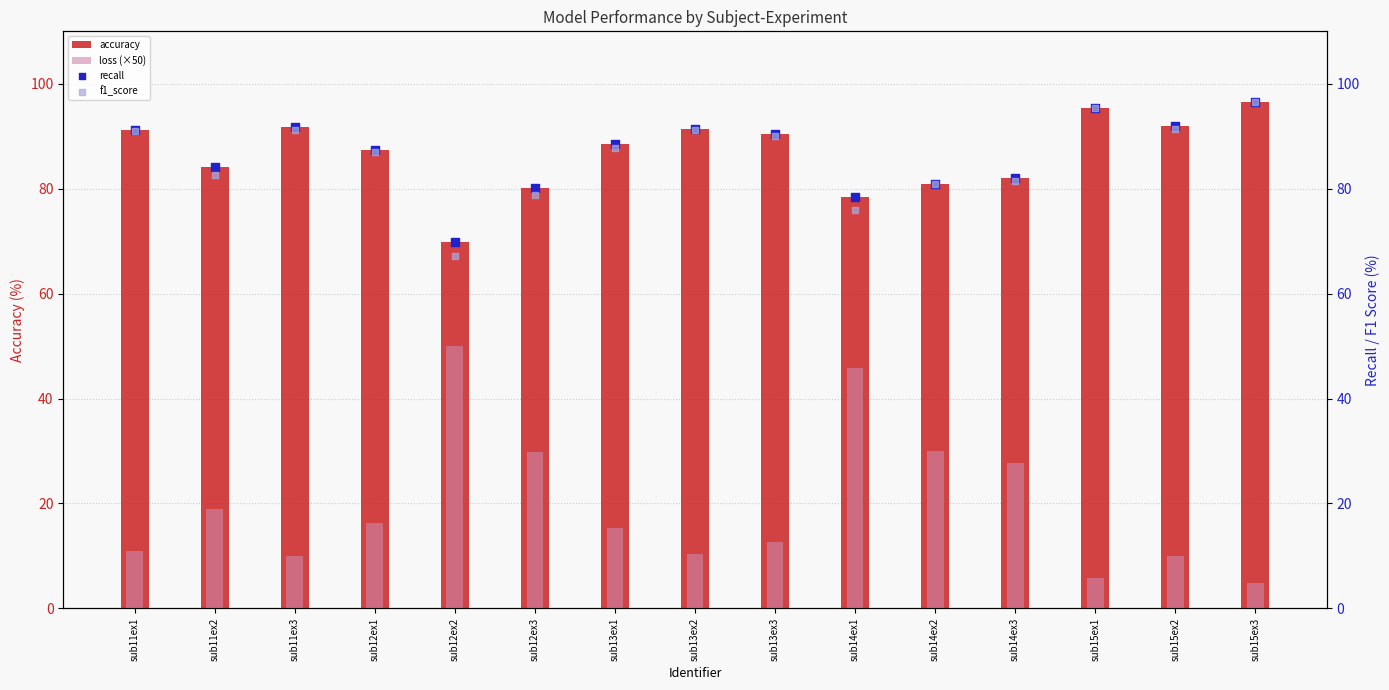

At which category is the sum across all series the highest?

sub15ex3